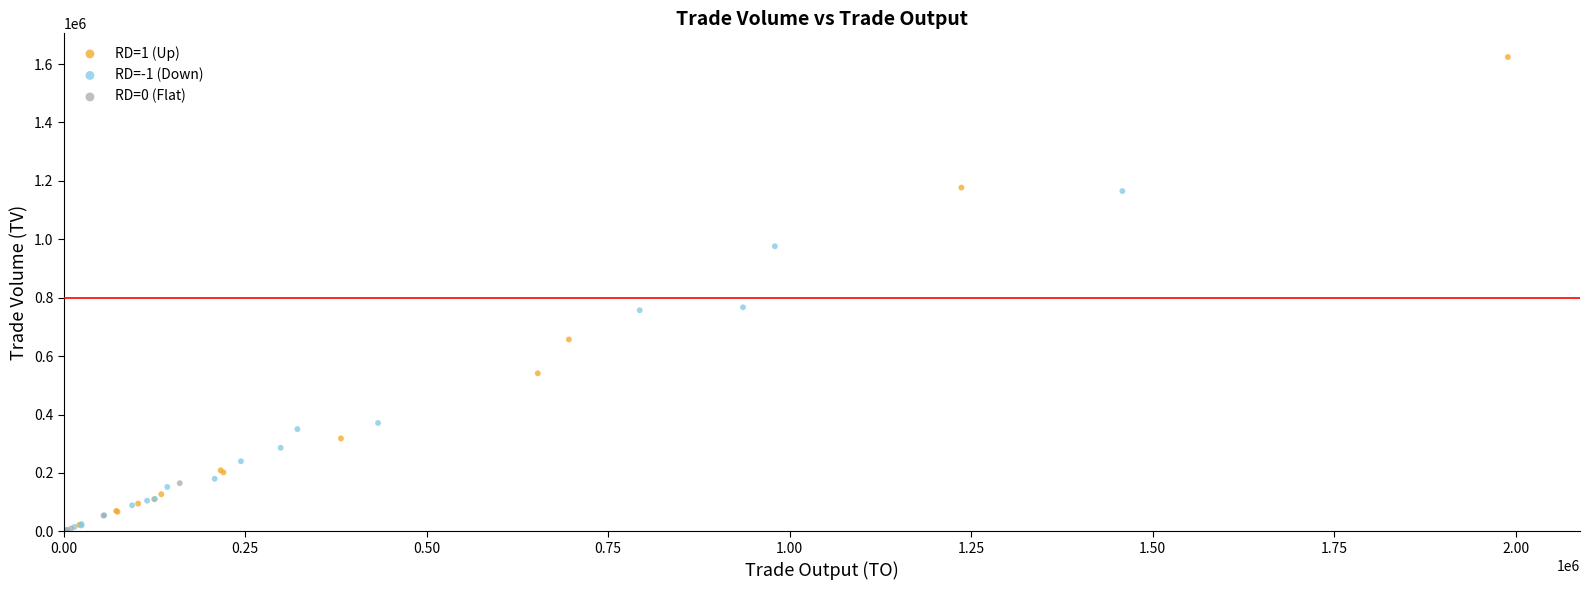

Which series has the largest Y range (max minus min)?

RD=1 (Up)